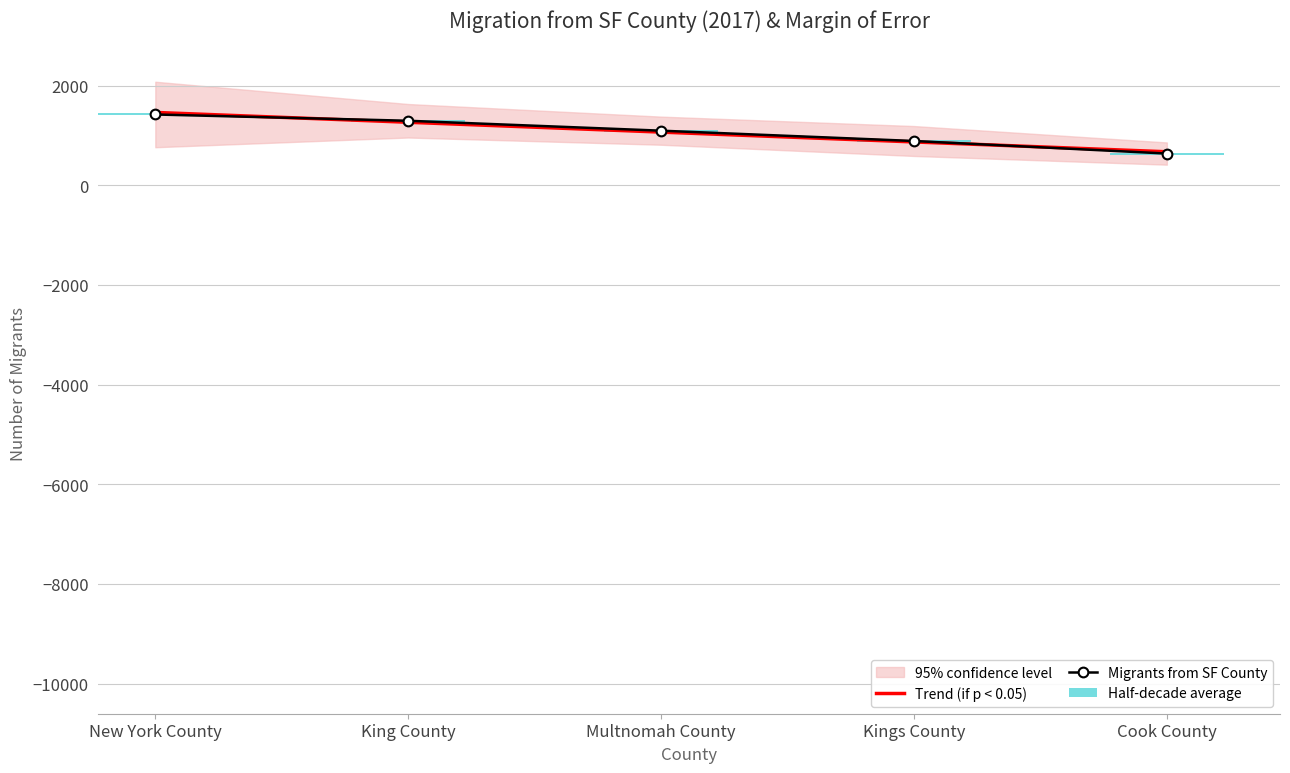

What position from the left is Multnomah County?

3